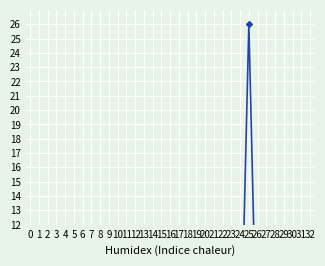

What is the value of the 19th point from the left?

0.8